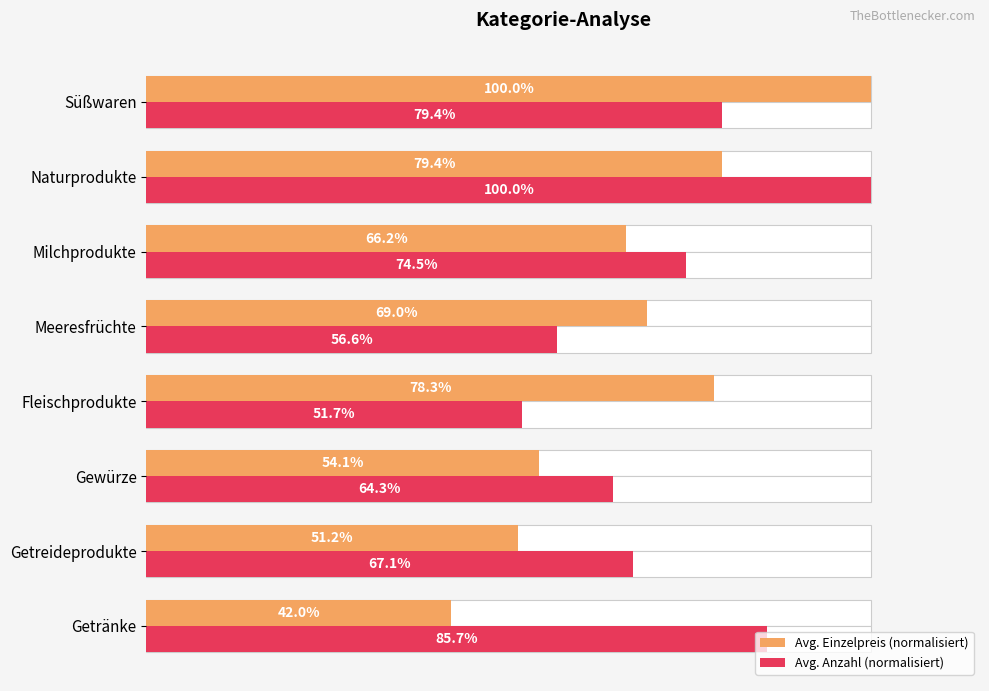

What is the total value across all series at Fleischprodukte?

130.0